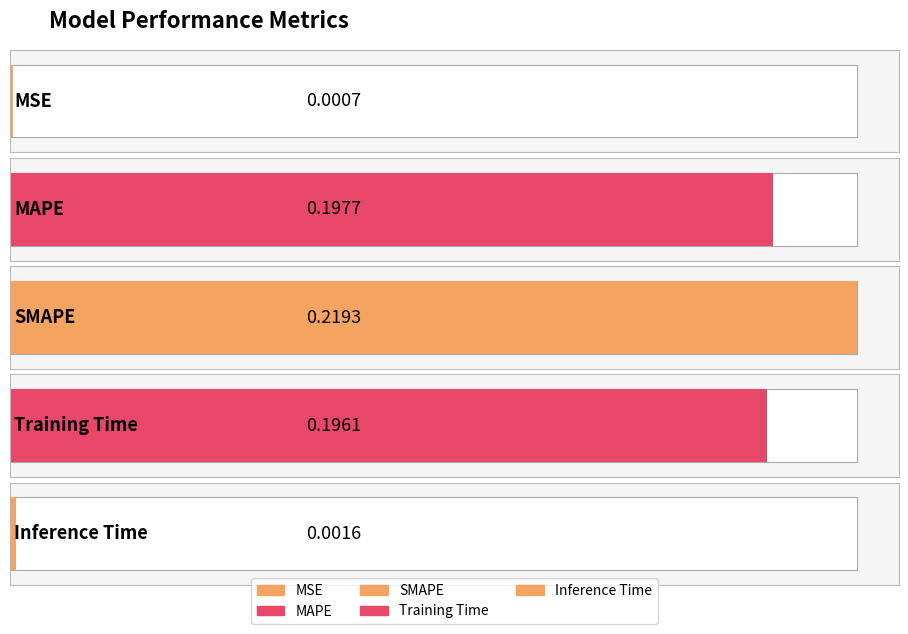

Rank the categories by value from lowest to highest.

MSE, Inference Time, Training Time, MAPE, SMAPE